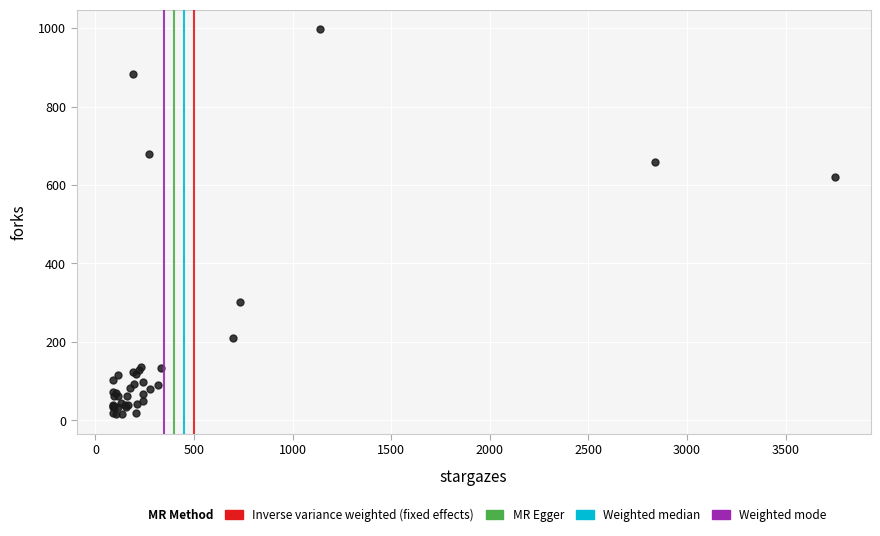

What Y value in the scatter plot is closest to 506?

620